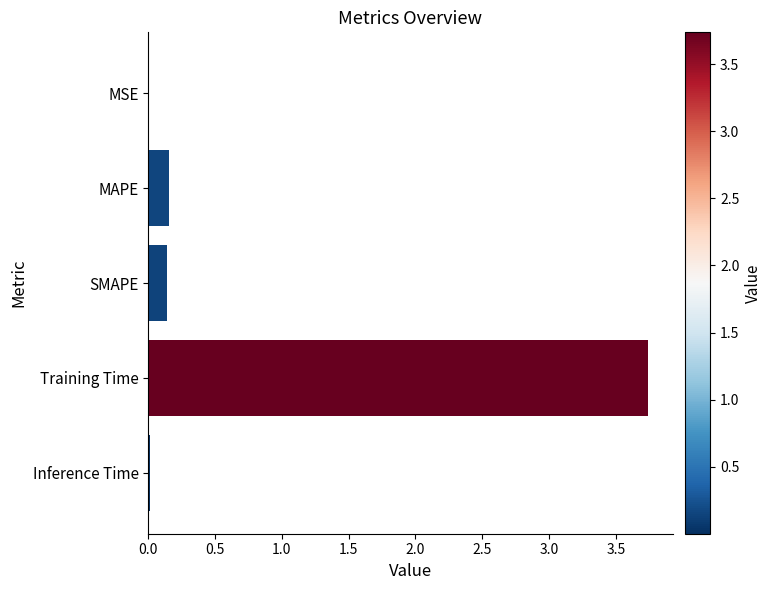

Count the number of data series in this chart.

1